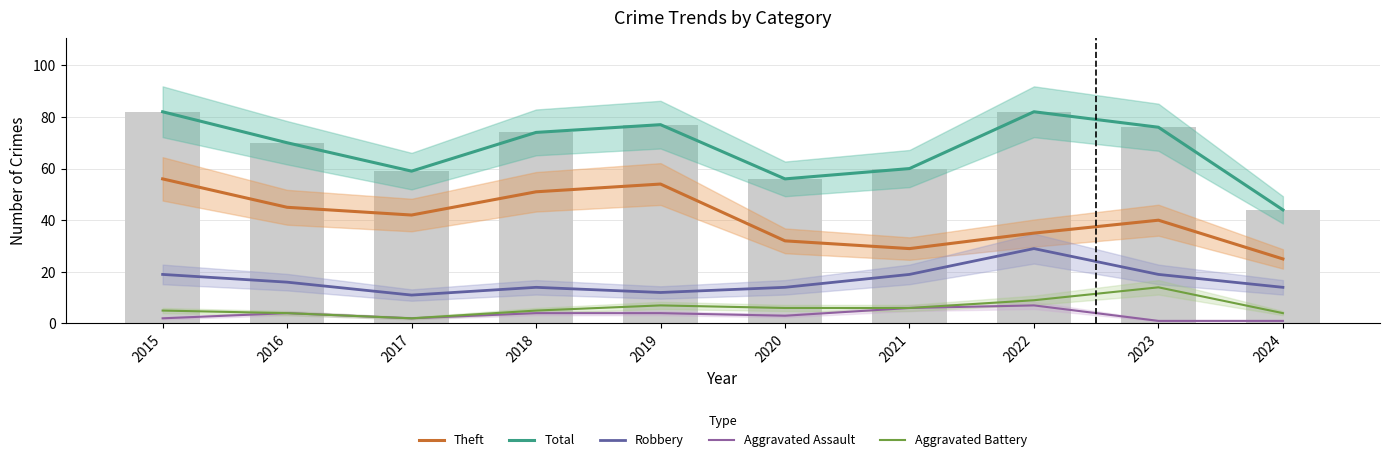

True or false: Total has a value of 27 at 2019.

False